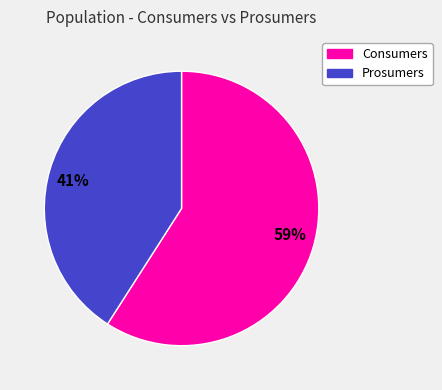

Does Consumers represent more than half of the total?

Yes